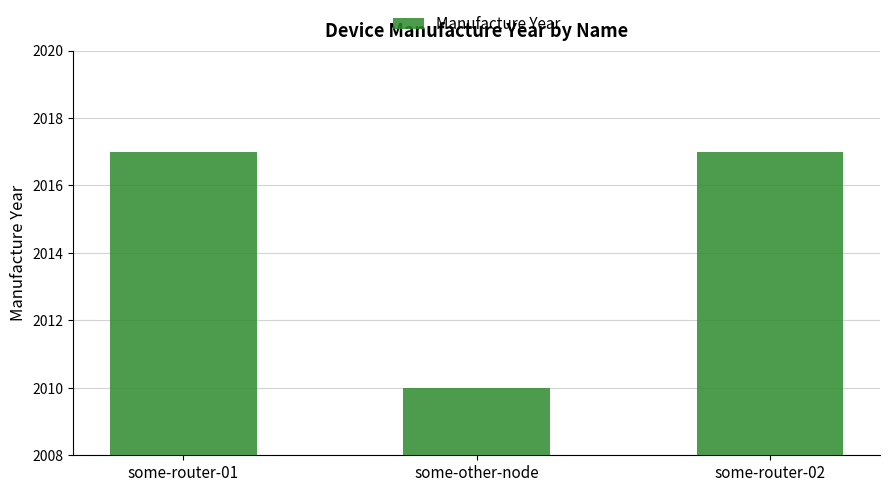

Count the number of categories in the chart.

3